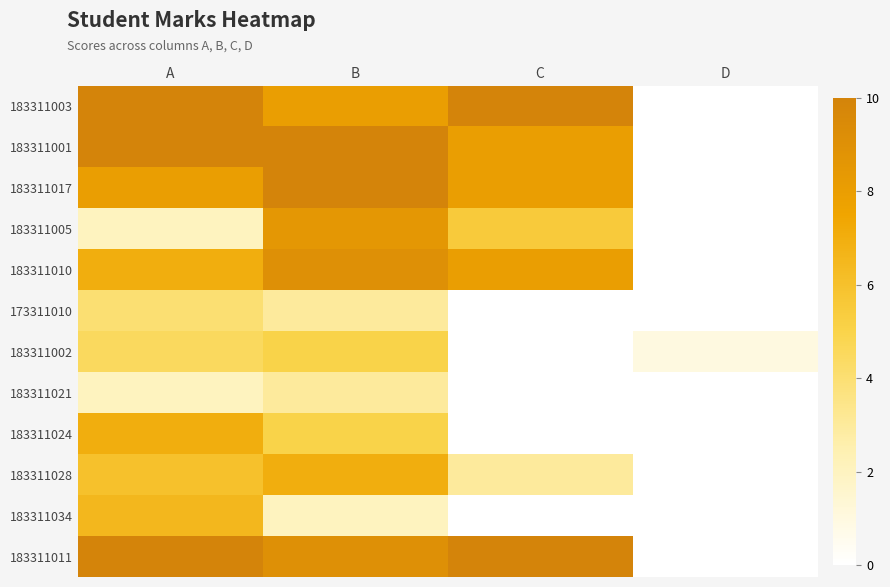

Reading left to right, what are all the values shown in this chart?

183311003: A=10.0	B=8.0	C=10.0	D=0.0
183311001: A=10.0	B=10.0	C=8.0	D=0.0
183311017: A=8.0	B=10.0	C=8.0	D=0.0
183311005: A=2.0	B=8.5	C=5.5	D=0.0
183311010: A=7.0	B=9.0	C=8.0	D=0.0
173311010: A=4.0	B=3.0	C=0.0	D=0.0
183311002: A=4.5	B=5.0	C=0.0	D=1.0
183311021: A=2.0	B=3.0	C=0.0	D=0.0
183311024: A=7.0	B=5.0	C=0.0	D=0.0
183311028: A=6.0	B=7.0	C=3.0	D=0.0
183311034: A=6.5	B=2.0	C=0.0	D=0.0
183311011: A=10.0	B=9.0	C=10.0	D=0.0